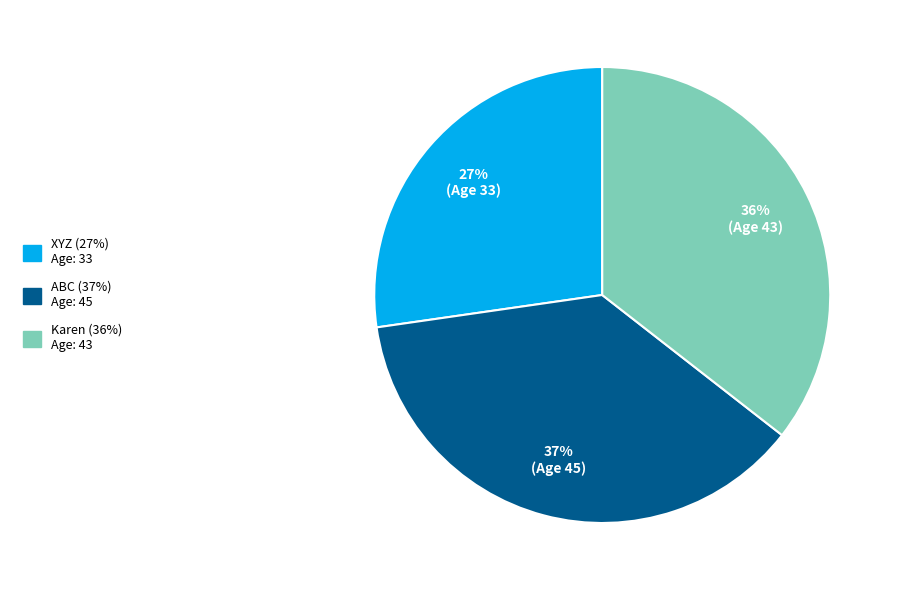

Approximately how many times larger is the value at ABC compared to XYZ?

1.4